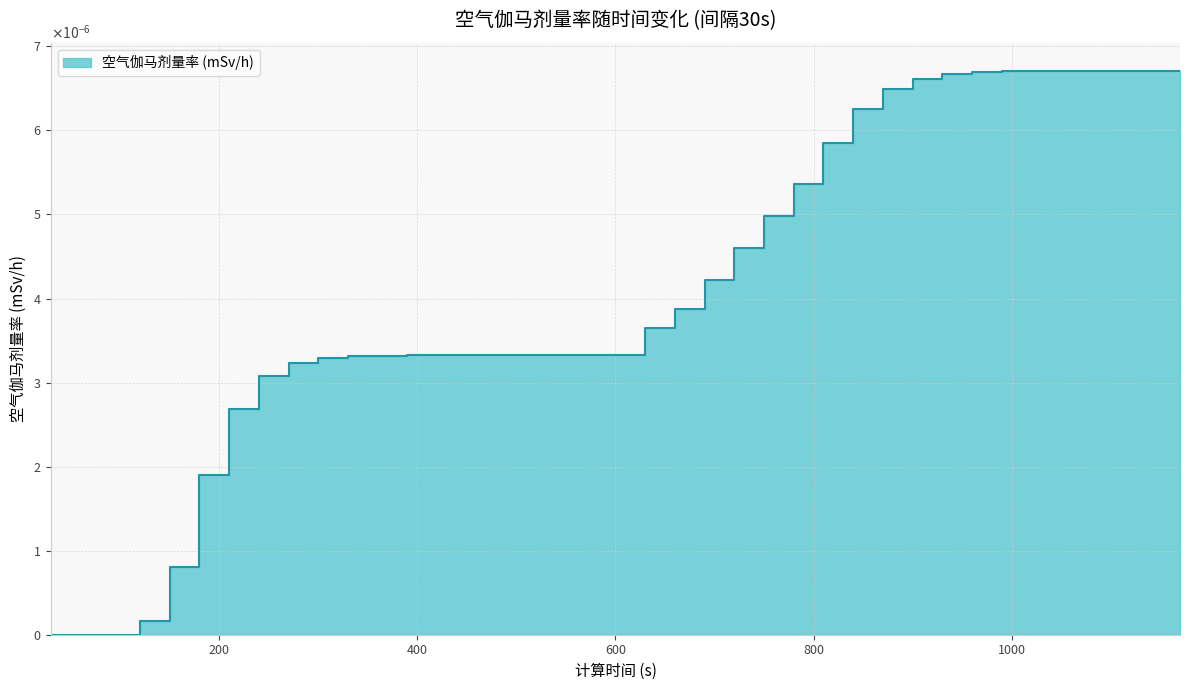

True or false: there are more than 0 points higher than both neighbors.

False